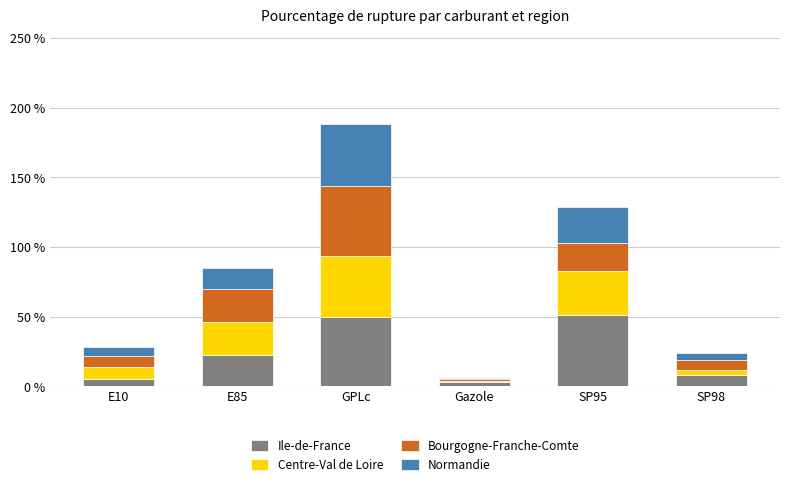

What is the total value across all series at SP95?

128.3